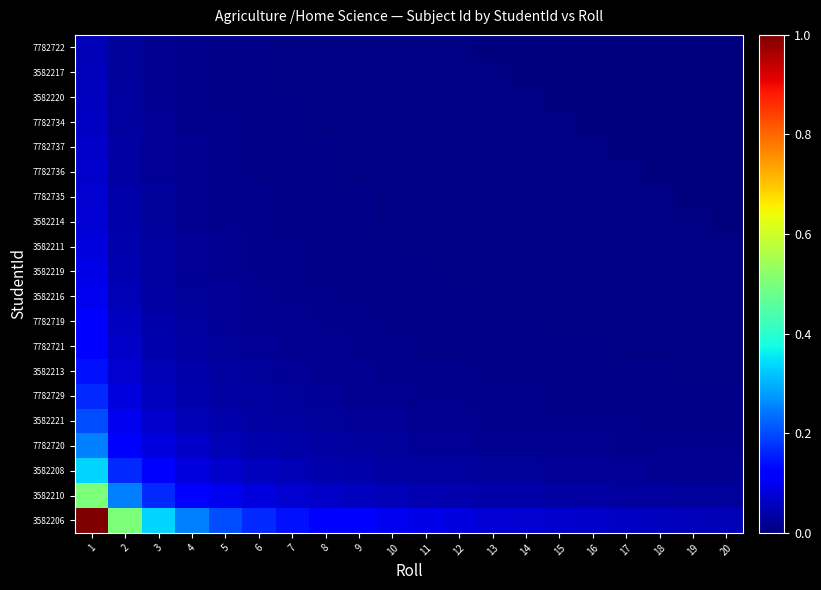

Reading left to right, list all the values displayed in this chart.

3582206: 1=1.0	2=0.5	3=0.3	4=0.2	5=0.2	6=0.2	7=0.1	8=0.1	9=0.1	10=0.1	11=0.1	12=0.1	13=0.1	14=0.1	15=0.1	16=0.1	17=0.1	18=0.1	19=0.1	20=0.1
3582210: 1=0.5	2=0.2	3=0.2	4=0.1	5=0.1	6=0.1	7=0.1	8=0.1	9=0.1	10=0.1	11=0.0	12=0.0	13=0.0	14=0.0	15=0.0	16=0.0	17=0.0	18=0.0	19=0.0	20=0.0
3582208: 1=0.3	2=0.2	3=0.1	4=0.1	5=0.1	6=0.1	7=0.0	8=0.0	9=0.0	10=0.0	11=0.0	12=0.0	13=0.0	14=0.0	15=0.0	16=0.0	17=0.0	18=0.0	19=0.0	20=0.0
7782720: 1=0.2	2=0.1	3=0.1	4=0.1	5=0.1	6=0.0	7=0.0	8=0.0	9=0.0	10=0.0	11=0.0	12=0.0	13=0.0	14=0.0	15=0.0	16=0.0	17=0.0	18=0.0	19=0.0	20=0.0
3582221: 1=0.2	2=0.1	3=0.1	4=0.1	5=0.0	6=0.0	7=0.0	8=0.0	9=0.0	10=0.0	11=0.0	12=0.0	13=0.0	14=0.0	15=0.0	16=0.0	17=0.0	18=0.0	19=0.0	20=0.0
7782729: 1=0.2	2=0.1	3=0.1	4=0.0	5=0.0	6=0.0	7=0.0	8=0.0	9=0.0	10=0.0	11=0.0	12=0.0	13=0.0	14=0.0	15=0.0	16=0.0	17=0.0	18=0.0	19=0.0	20=0.0
3582213: 1=0.1	2=0.1	3=0.0	4=0.0	5=0.0	6=0.0	7=0.0	8=0.0	9=0.0	10=0.0	11=0.0	12=0.0	13=0.0	14=0.0	15=0.0	16=0.0	17=0.0	18=0.0	19=0.0	20=0.0
7782721: 1=0.1	2=0.1	3=0.0	4=0.0	5=0.0	6=0.0	7=0.0	8=0.0	9=0.0	10=0.0	11=0.0	12=0.0	13=0.0	14=0.0	15=0.0	16=0.0	17=0.0	18=0.0	19=0.0	20=0.0
7782719: 1=0.1	2=0.1	3=0.0	4=0.0	5=0.0	6=0.0	7=0.0	8=0.0	9=0.0	10=0.0	11=0.0	12=0.0	13=0.0	14=0.0	15=0.0	16=0.0	17=0.0	18=0.0	19=0.0	20=0.0
3582216: 1=0.1	2=0.1	3=0.0	4=0.0	5=0.0	6=0.0	7=0.0	8=0.0	9=0.0	10=0.0	11=0.0	12=0.0	13=0.0	14=0.0	15=0.0	16=0.0	17=0.0	18=0.0	19=0.0	20=0.0
3582219: 1=0.1	2=0.0	3=0.0	4=0.0	5=0.0	6=0.0	7=0.0	8=0.0	9=0.0	10=0.0	11=0.0	12=0.0	13=0.0	14=0.0	15=0.0	16=0.0	17=0.0	18=0.0	19=0.0	20=0.0
3582211: 1=0.1	2=0.0	3=0.0	4=0.0	5=0.0	6=0.0	7=0.0	8=0.0	9=0.0	10=0.0	11=0.0	12=0.0	13=0.0	14=0.0	15=0.0	16=0.0	17=0.0	18=0.0	19=0.0	20=0.0
3582214: 1=0.1	2=0.0	3=0.0	4=0.0	5=0.0	6=0.0	7=0.0	8=0.0	9=0.0	10=0.0	11=0.0	12=0.0	13=0.0	14=0.0	15=0.0	16=0.0	17=0.0	18=0.0	19=0.0	20=0.0
7782735: 1=0.1	2=0.0	3=0.0	4=0.0	5=0.0	6=0.0	7=0.0	8=0.0	9=0.0	10=0.0	11=0.0	12=0.0	13=0.0	14=0.0	15=0.0	16=0.0	17=0.0	18=0.0	19=0.0	20=0.0
7782736: 1=0.1	2=0.0	3=0.0	4=0.0	5=0.0	6=0.0	7=0.0	8=0.0	9=0.0	10=0.0	11=0.0	12=0.0	13=0.0	14=0.0	15=0.0	16=0.0	17=0.0	18=0.0	19=0.0	20=0.0
7782737: 1=0.1	2=0.0	3=0.0	4=0.0	5=0.0	6=0.0	7=0.0	8=0.0	9=0.0	10=0.0	11=0.0	12=0.0	13=0.0	14=0.0	15=0.0	16=0.0	17=0.0	18=0.0	19=0.0	20=0.0
7782734: 1=0.1	2=0.0	3=0.0	4=0.0	5=0.0	6=0.0	7=0.0	8=0.0	9=0.0	10=0.0	11=0.0	12=0.0	13=0.0	14=0.0	15=0.0	16=0.0	17=0.0	18=0.0	19=0.0	20=0.0
3582220: 1=0.1	2=0.0	3=0.0	4=0.0	5=0.0	6=0.0	7=0.0	8=0.0	9=0.0	10=0.0	11=0.0	12=0.0	13=0.0	14=0.0	15=0.0	16=0.0	17=0.0	18=0.0	19=0.0	20=0.0
3582217: 1=0.1	2=0.0	3=0.0	4=0.0	5=0.0	6=0.0	7=0.0	8=0.0	9=0.0	10=0.0	11=0.0	12=0.0	13=0.0	14=0.0	15=0.0	16=0.0	17=0.0	18=0.0	19=0.0	20=0.0
7782722: 1=0.1	2=0.0	3=0.0	4=0.0	5=0.0	6=0.0	7=0.0	8=0.0	9=0.0	10=0.0	11=0.0	12=0.0	13=0.0	14=0.0	15=0.0	16=0.0	17=0.0	18=0.0	19=0.0	20=0.0